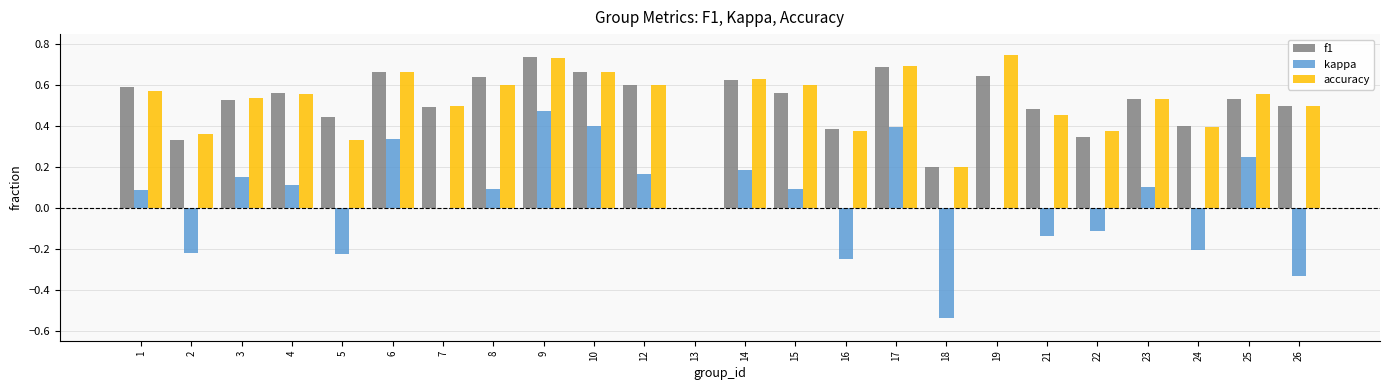

Does the chart contain stacked bars?

No